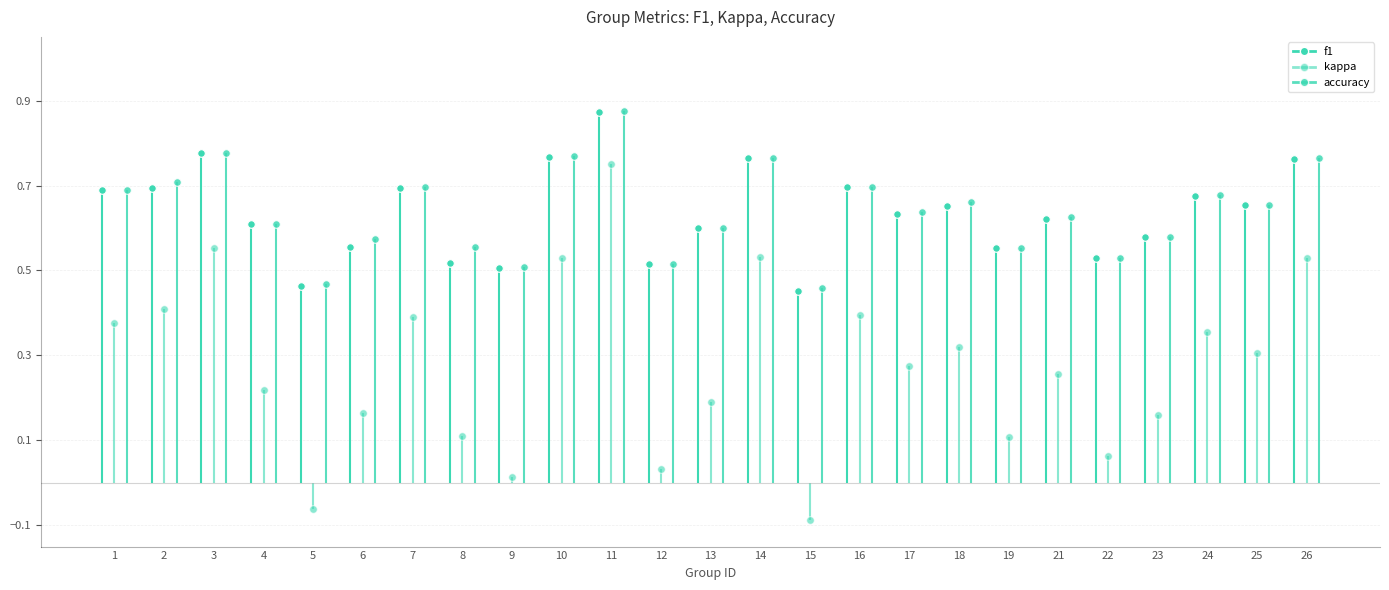

Is the value of accuracy at 6 greater than the value of kappa at 12?

Yes